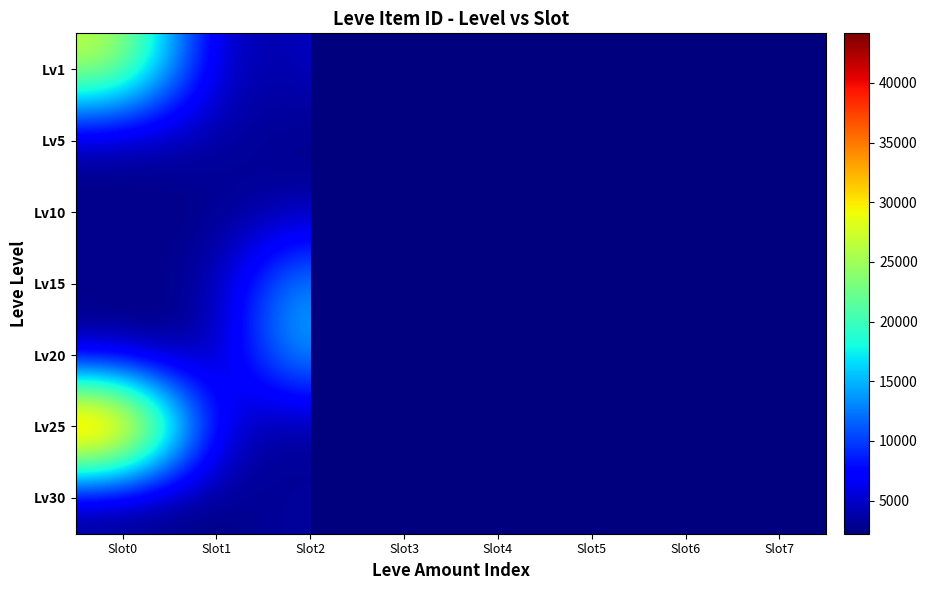

What is the difference between the Lv5 values at Slot1 and Slot2?

1537.0